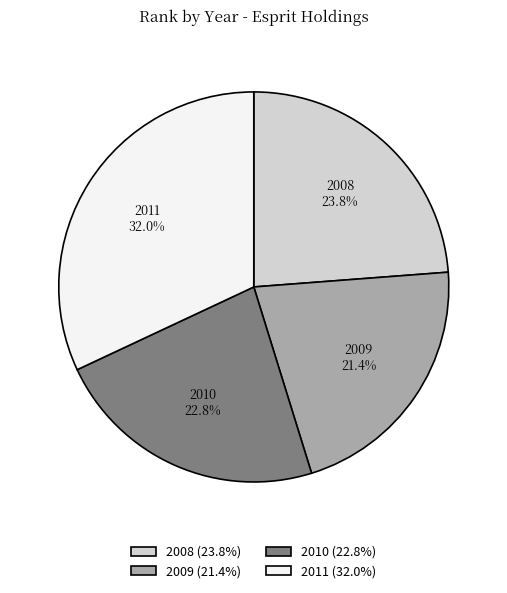

To the nearest percent, what percentage of the pie is 2010?

23%